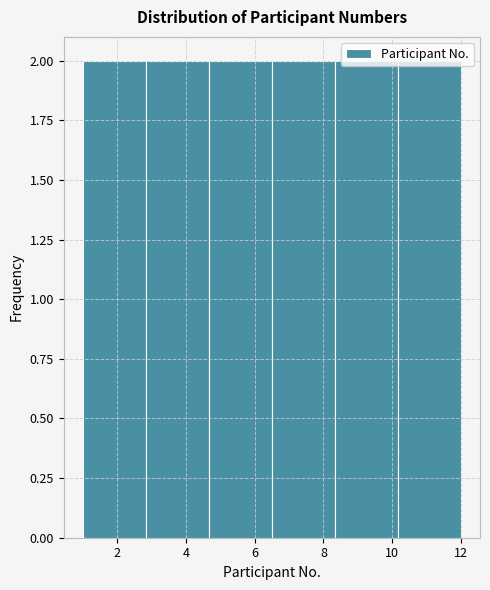

How tall is the bar that spans 10.2 to 12.0 on the x-axis? Neither the bar edges nor the heights are printed on the chart, so give them approximately, as read against the axes.

2